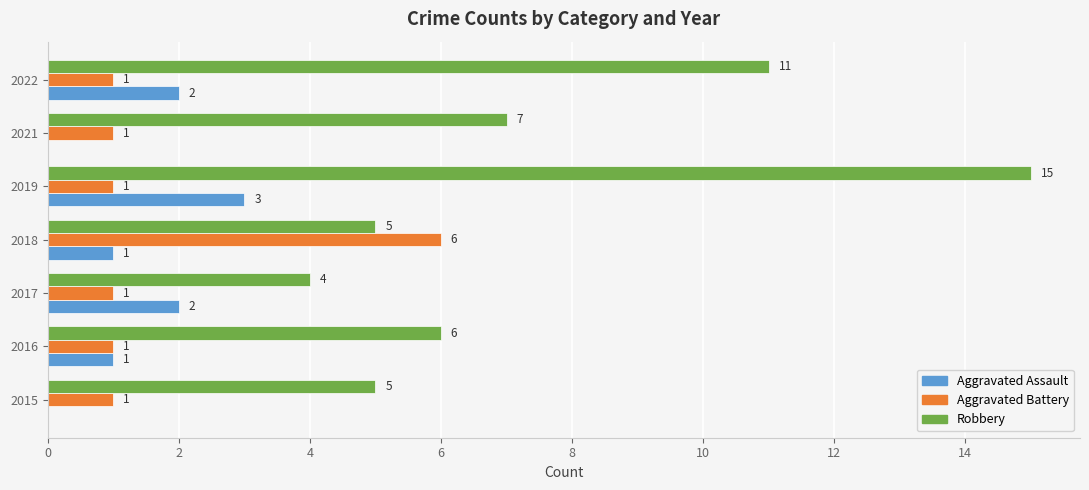

At which category is the sum across all series the highest?

2019